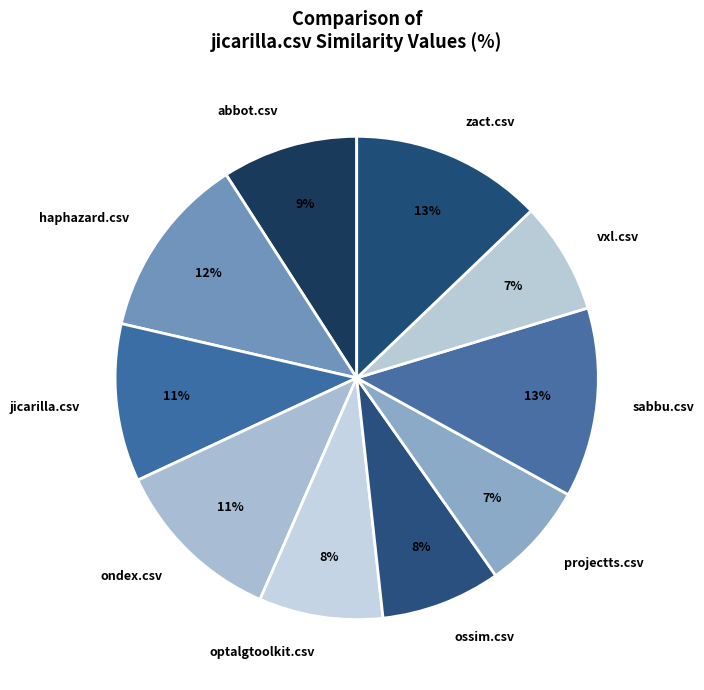

True or false: optalgtoolkit.csv accounts for 2% of the total.

False